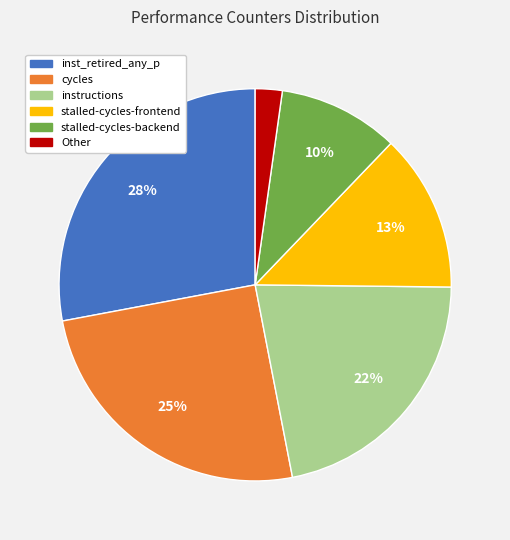

To the nearest percent, what is the average slice percentage?

17%